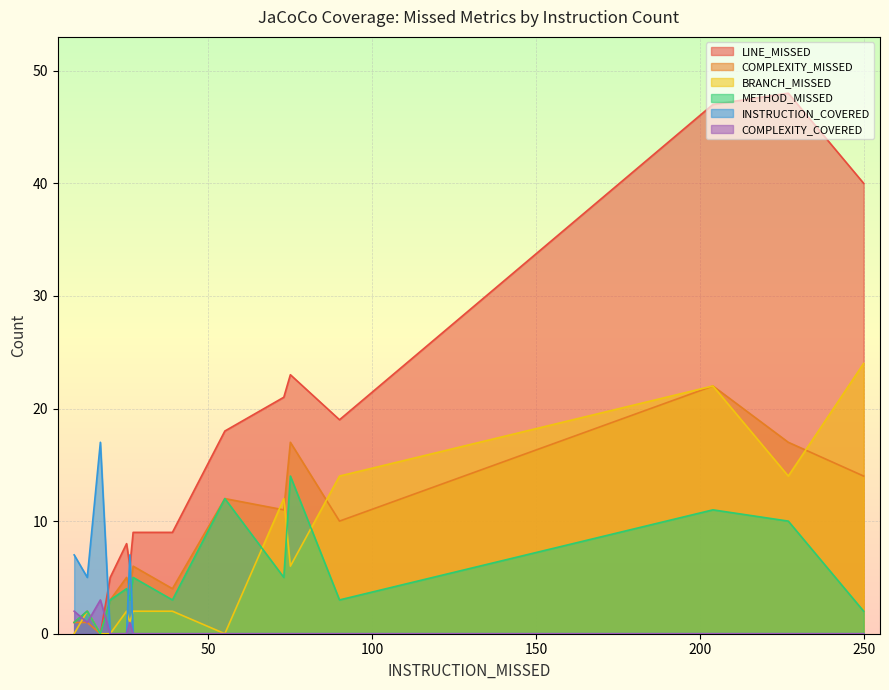

Which series has the largest range (max minus min)?

LINE_MISSED